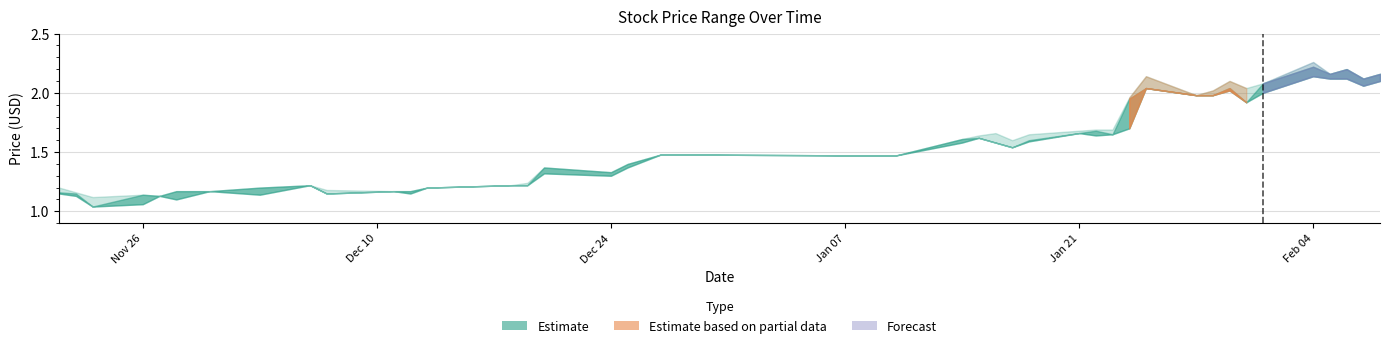

Reading left to right, list all the values displayed in this chart.

High: 1.2	1.2	1.1	1.1	1.1	1.2	1.2	1.2	1.2	1.2	1.2	1.2	1.2	1.2	1.2	1.4	1.3	1.4	1.5	1.5	1.6	1.6	1.7	1.6	1.6	1.7	1.7	1.7	2.0	2.1	2.0	2.0	2.1	2.0	2.1	2.3	2.2	2.2	2.1	2.2
Close: 1.2	1.1	1.0	1.1	1.1	1.2	1.2	1.2	1.2	1.1	1.2	1.2	1.2	1.2	1.2	1.4	1.3	1.4	1.5	1.5	1.6	1.6	1.6	1.5	1.6	1.7	1.7	1.6	1.9	2.0	2.0	2.0	2.0	1.9	2.1	2.2	2.2	2.2	2.1	2.2
Low: 1.1	1.1	1.0	1.1	1.1	1.1	1.2	1.1	1.2	1.1	1.2	1.1	1.2	1.2	1.2	1.3	1.3	1.4	1.5	1.5	1.6	1.6	1.6	1.5	1.6	1.7	1.6	1.6	1.7	2.0	2.0	2.0	2.0	1.9	2.0	2.1	2.1	2.1	2.1	2.1